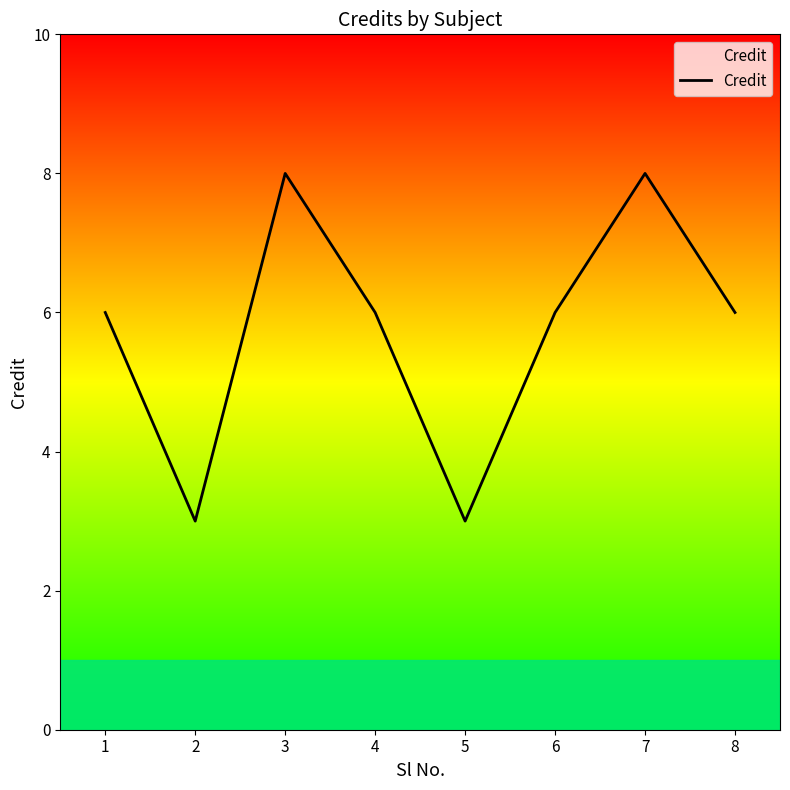

Reading left to right, what are all the values shown in this chart?

1=6	2=3	3=8	4=6	5=3	6=6	7=8	8=6